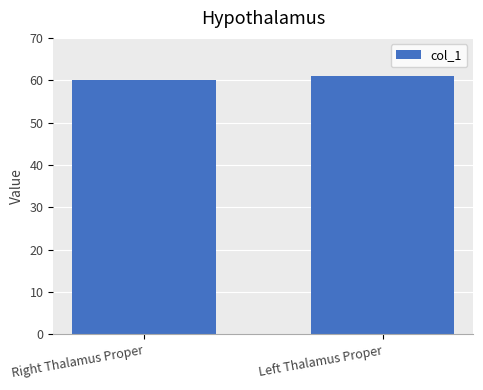

What is the value of the 1st bar from the left?

60